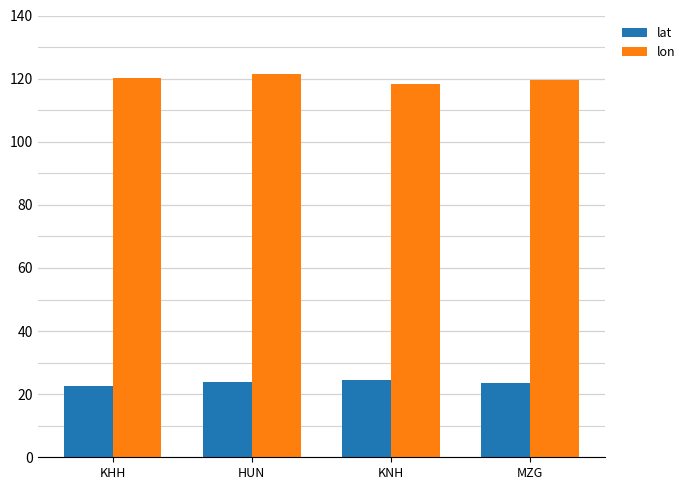

How many groups of bars are there?

4